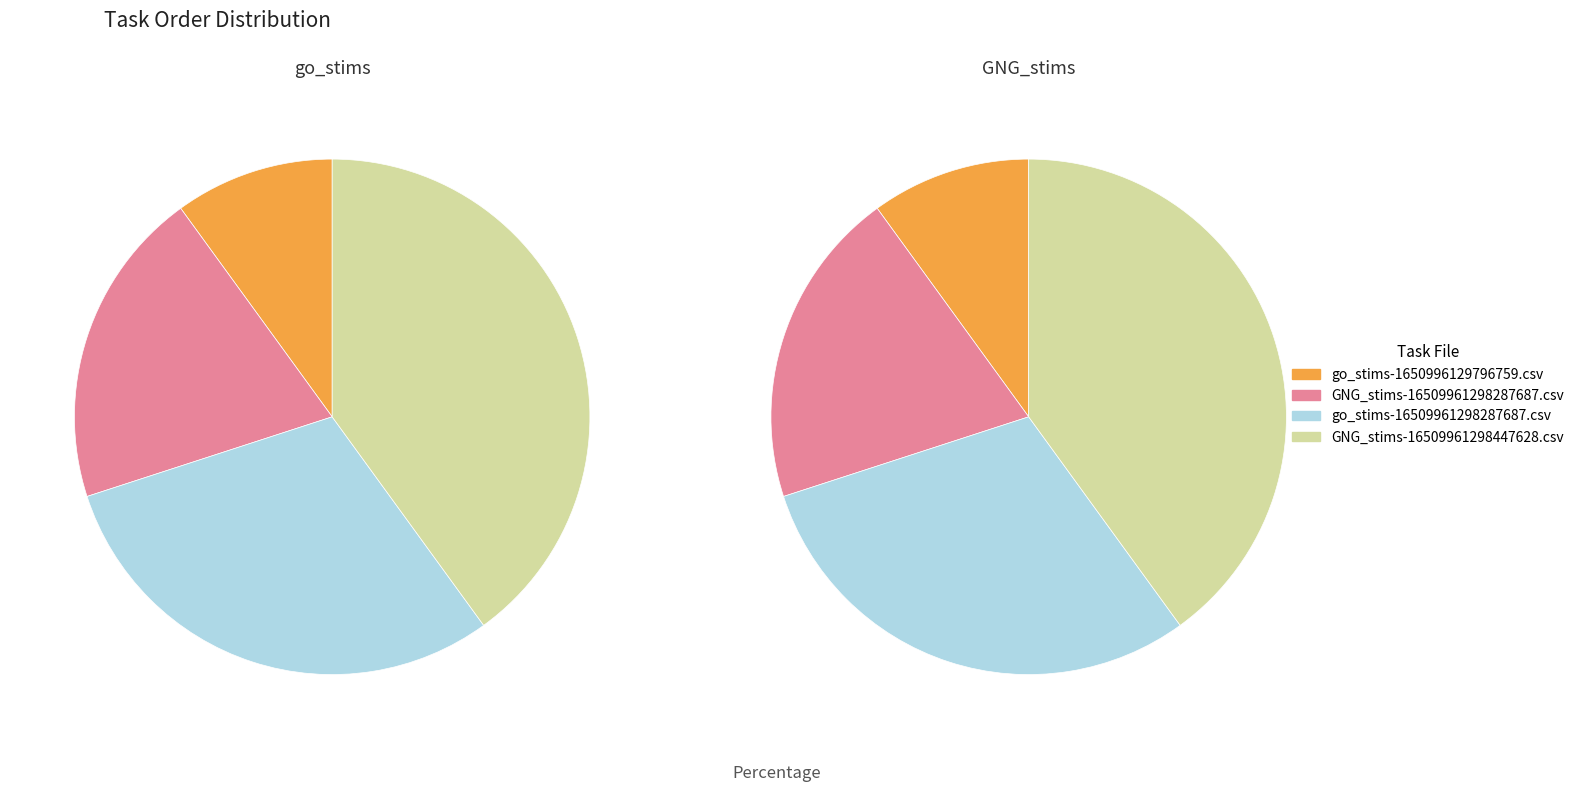

Which slice is the smallest?

go_stims-1650996129796759.csv